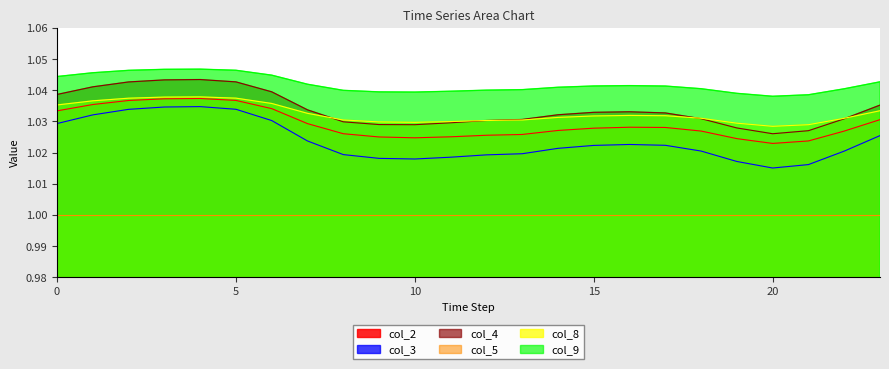

Which series changed the most between 6 and 12?

col_3